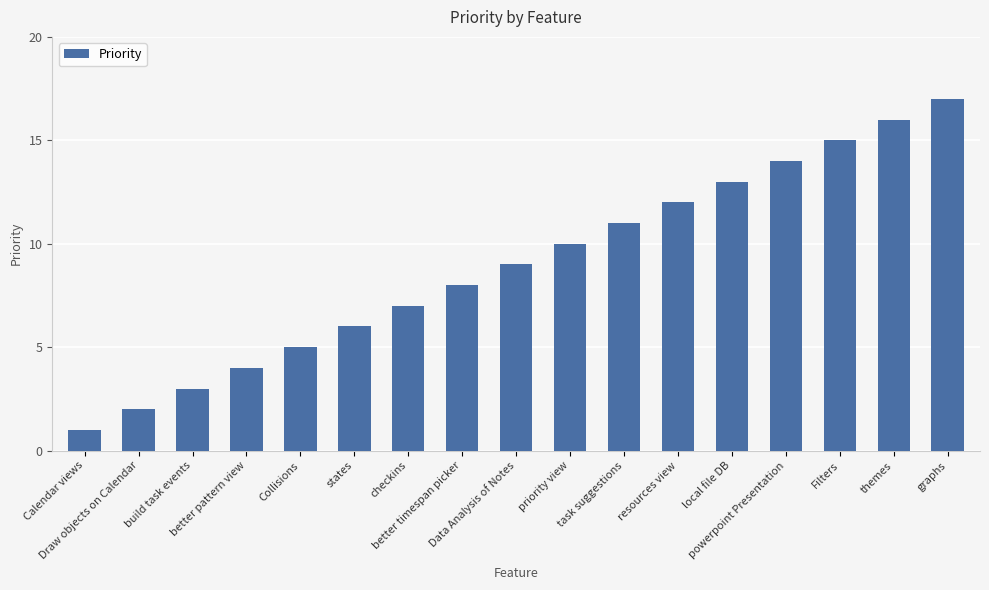

What is the average value?

9